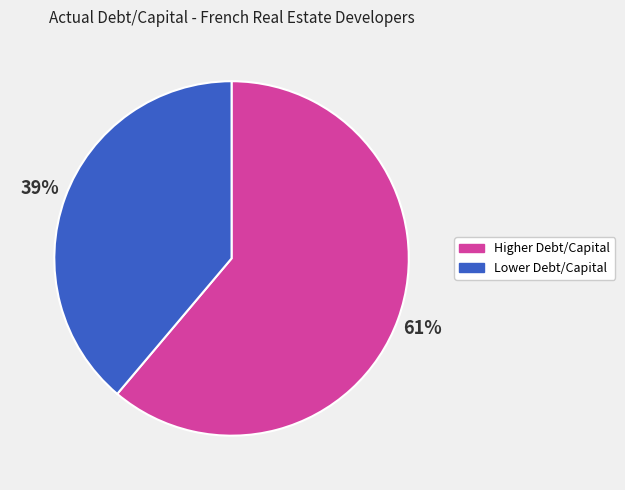

To the nearest percent, what is the difference between the largest and smallest slice percentages?

22%